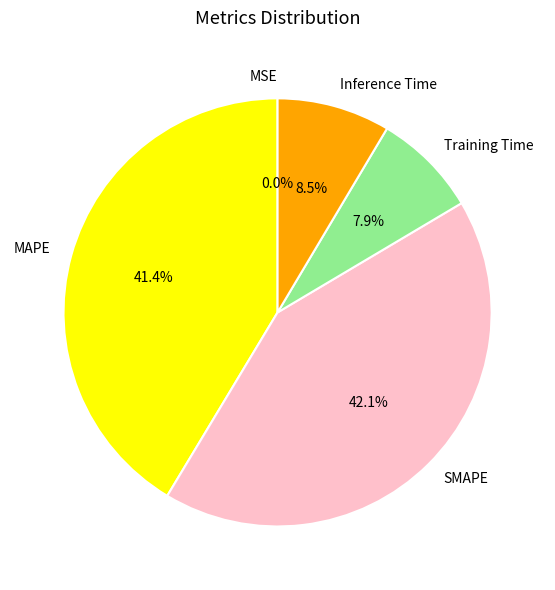

Is there any slice that represents more than half of the pie?

No